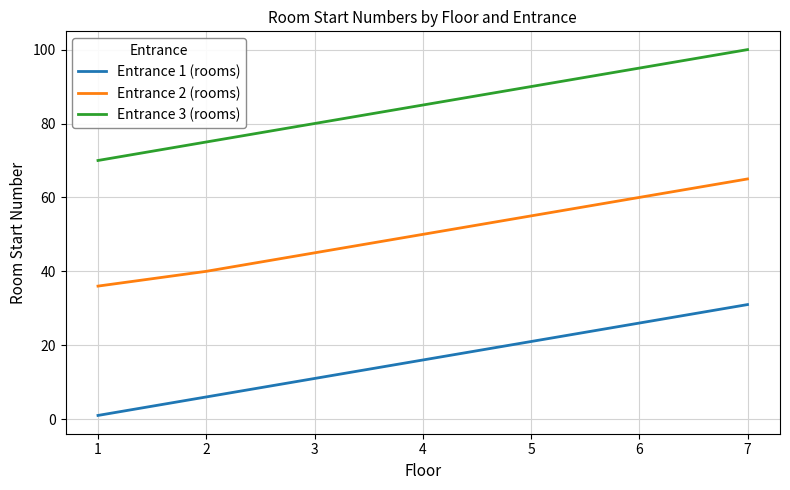

Which category has the highest value across all series?

7